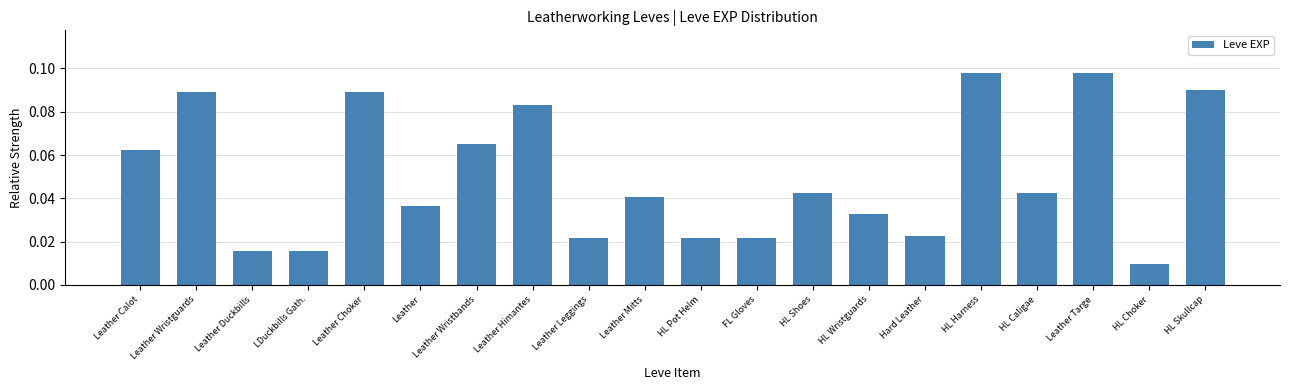

The value at Leather is 0.1. True or false?

False